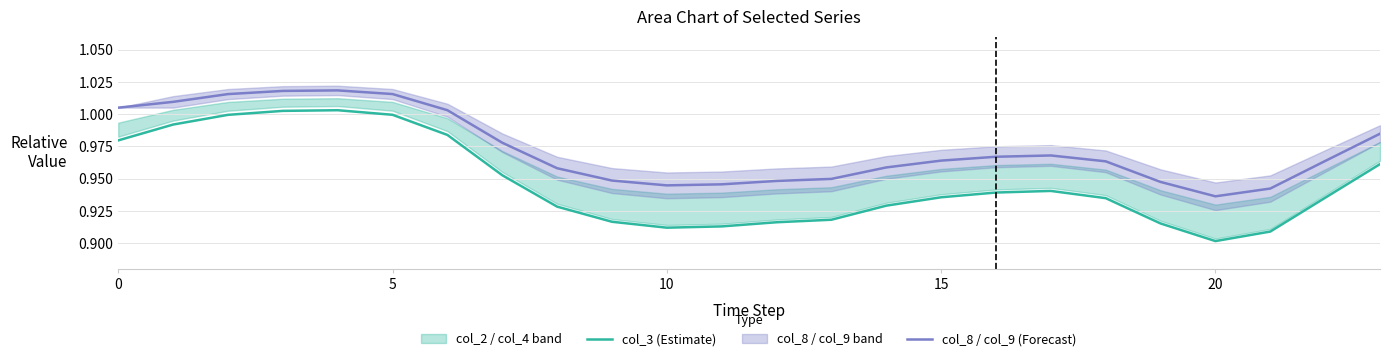

At how many categories does at least one series exceed 0?

24